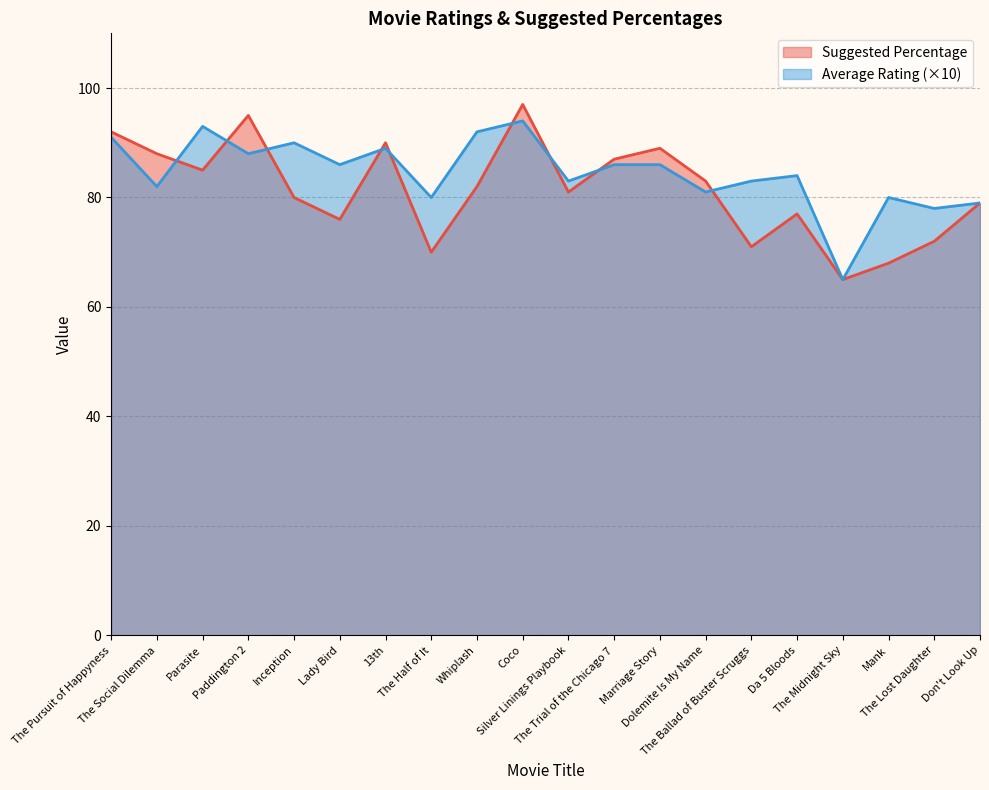

Between The Pursuit of Happyness and The Ballad of Buster Scruggs, which is larger?

The Pursuit of Happyness